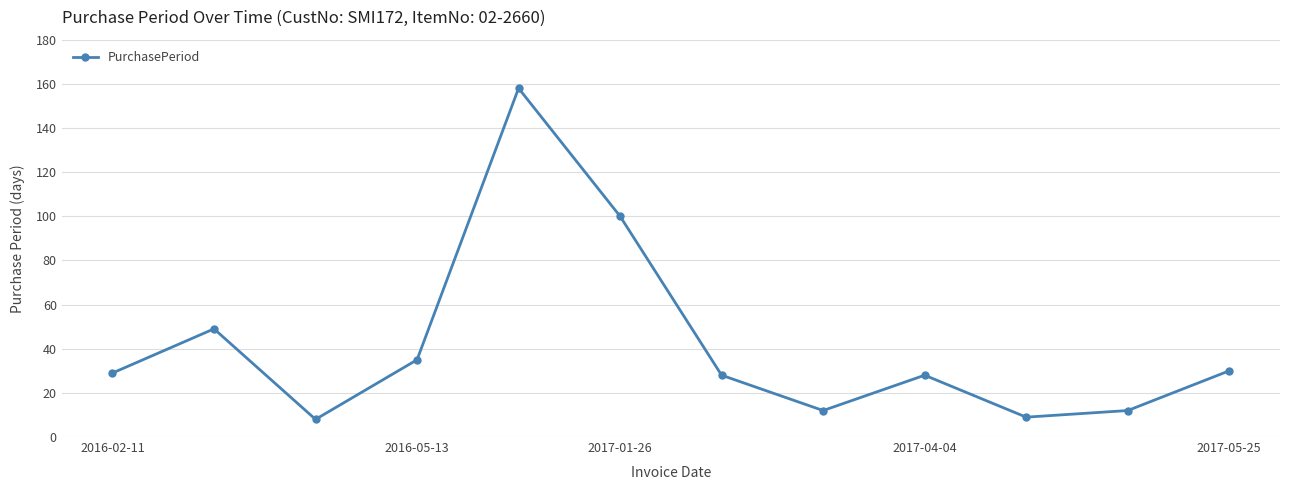

Is this an area chart (filled region under the line)?

No